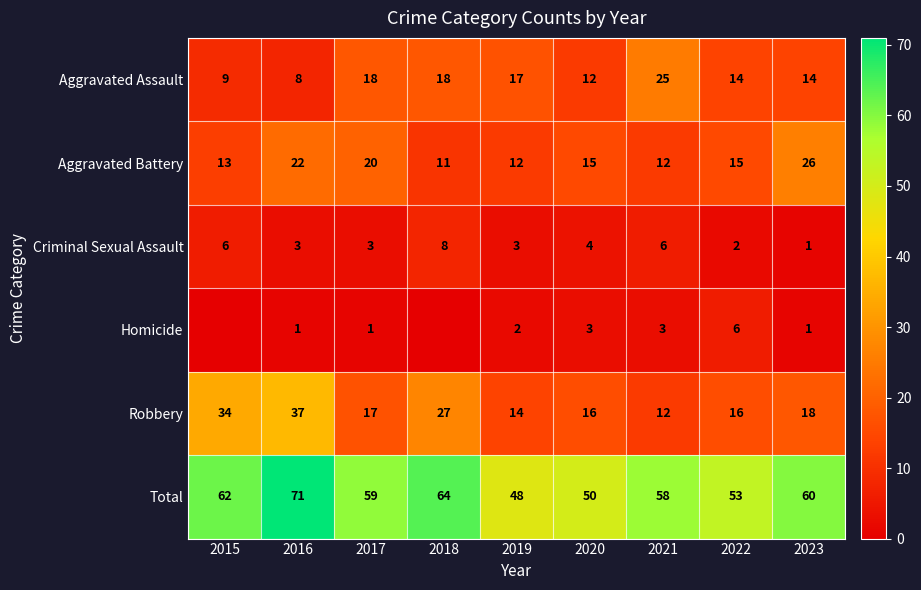

What is the sum of all Total values?

525